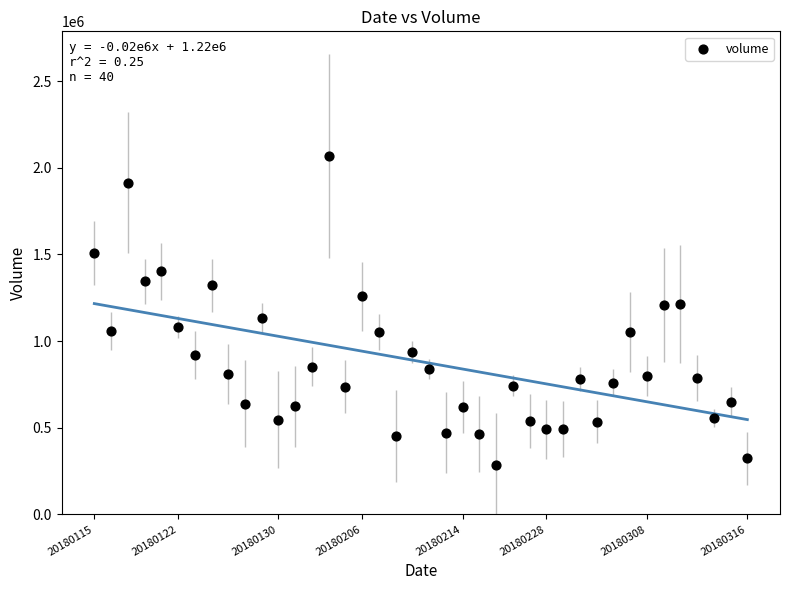

What is the range of Y values (max minus min)?

1785277